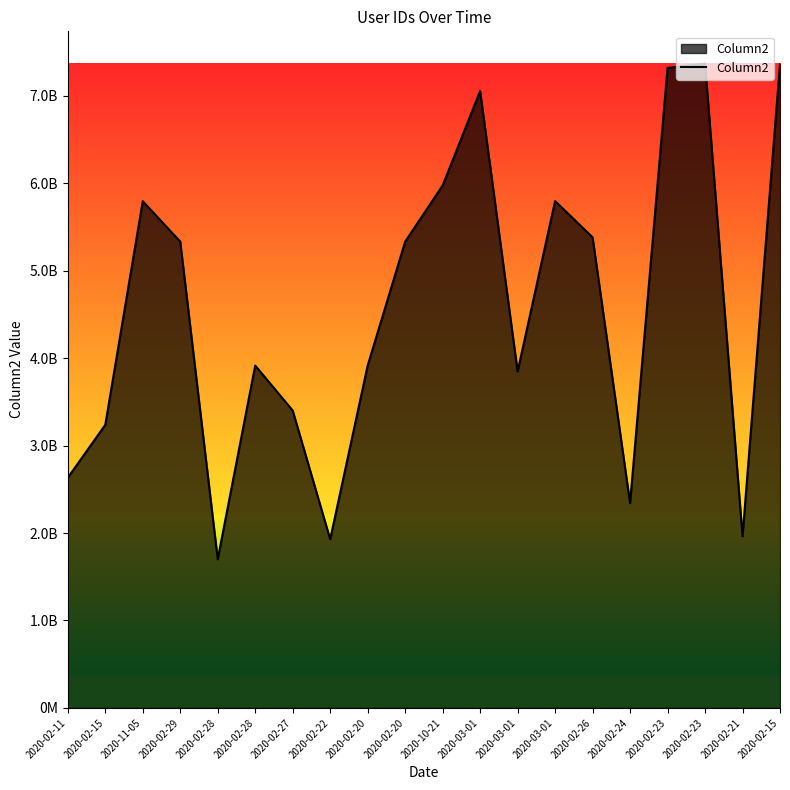

What is the value of the 2nd point from the left?

3236931765